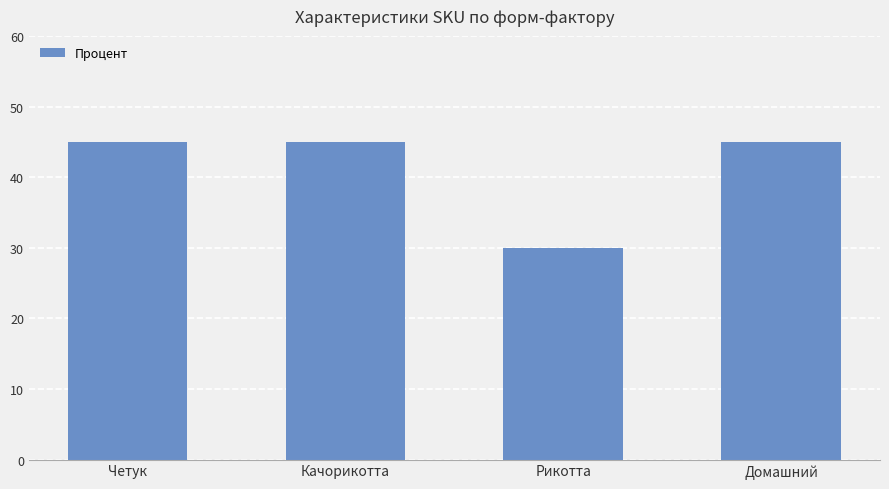

Does the chart contain any negative values?

No